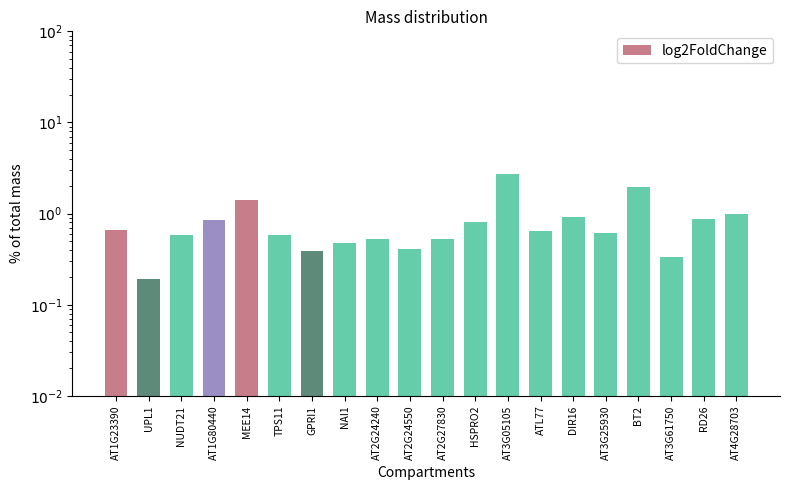

Rank the categories by value from highest to lowest.

AT3G05105, BT2, MEE14, AT4G28703, DIR16, RD26, AT1G80440, HSPRO2, AT1G23390, ATL77, AT3G25930, NUDT21, TPS11, AT2G24240, AT2G27830, NAI1, AT2G24550, GPRI1, AT3G61750, UPL1